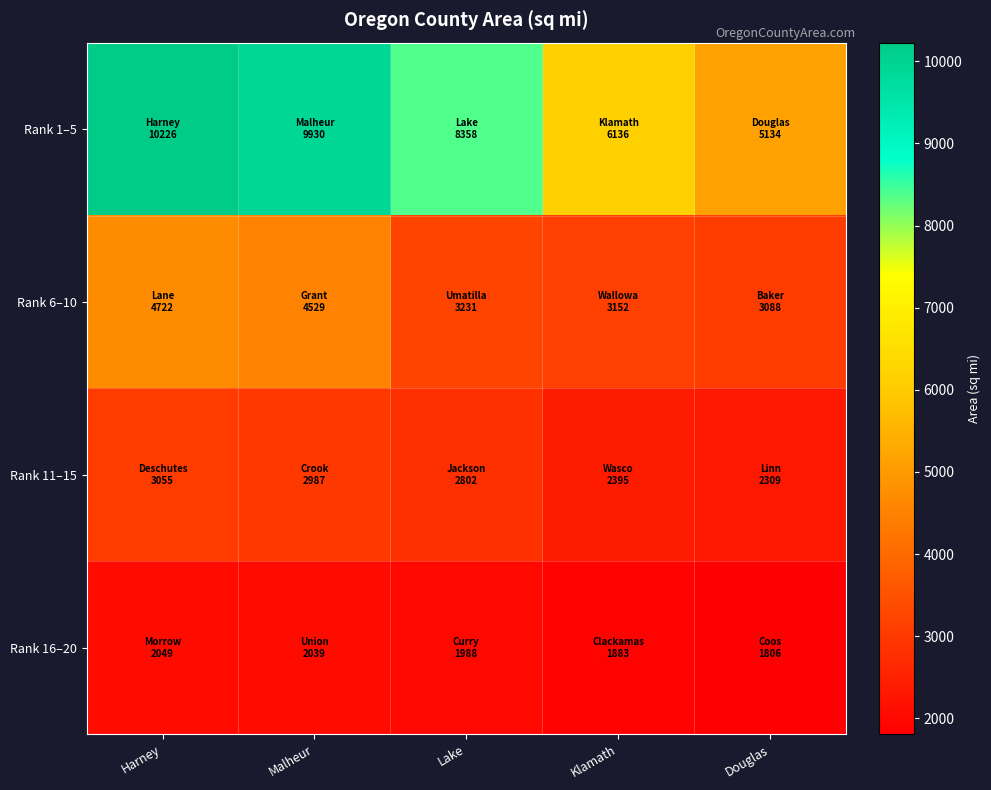

At Klamath, list the series in order from largest to smallest.

Rank 1–5, Rank 6–10, Rank 11–15, Rank 16–20